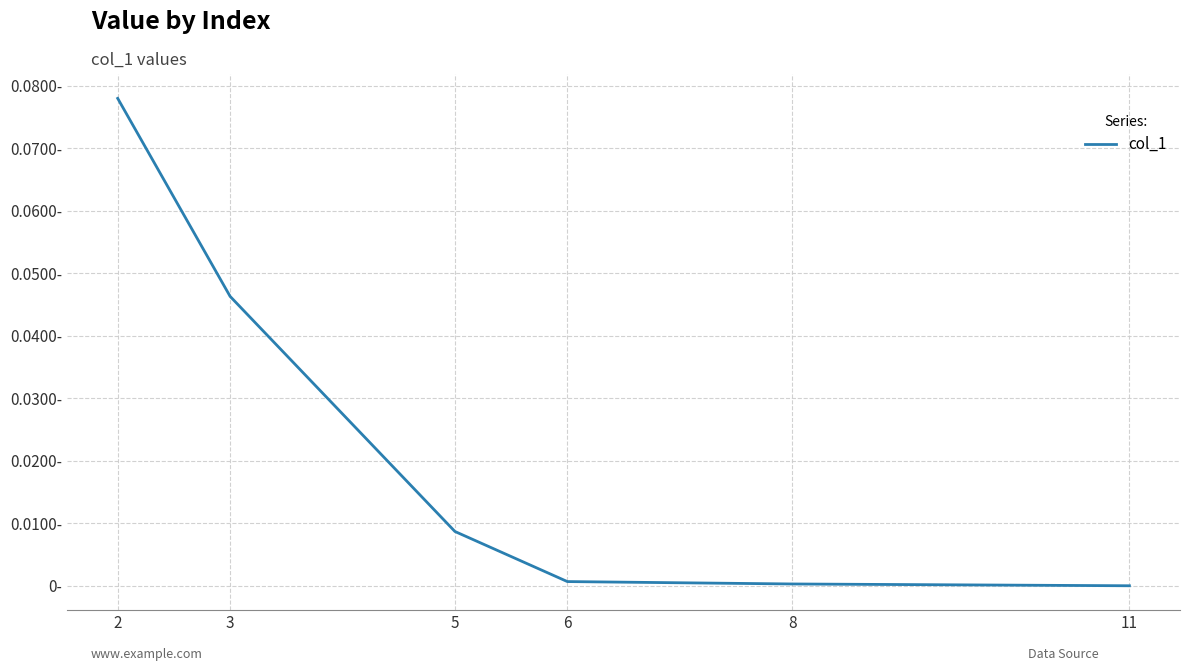

What is the sum of all values?

0.1